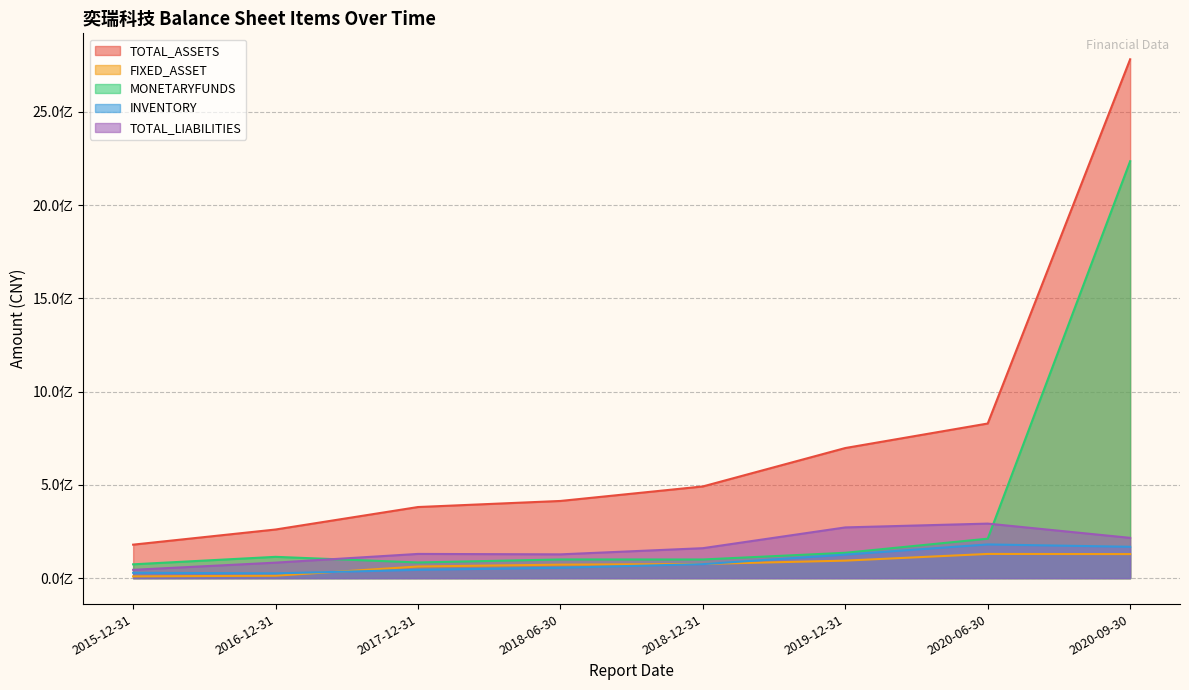

What is the value of the TOTAL_ASSETS point at the 4th from the left?

413864924.0